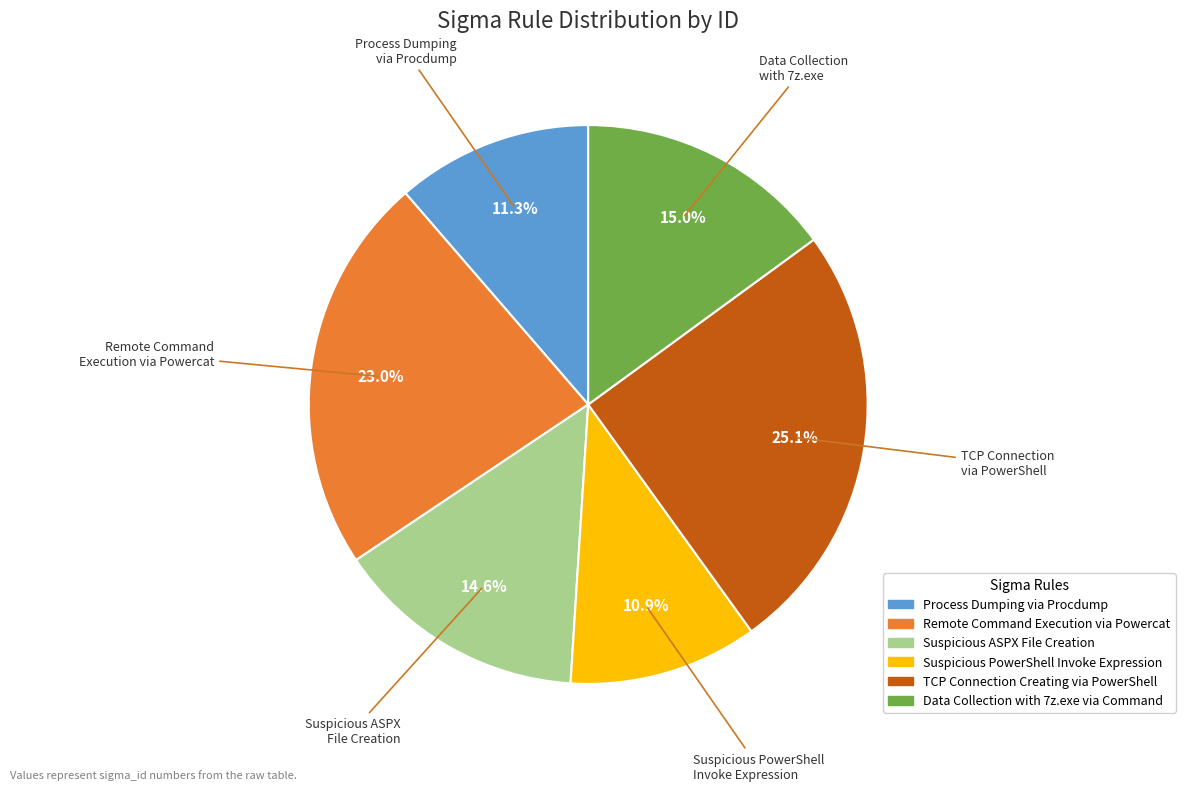

To the nearest percent, what is the combined percentage of Suspicious PowerShell Invoke Expression and Remote Command Execution via Powercat?

34%